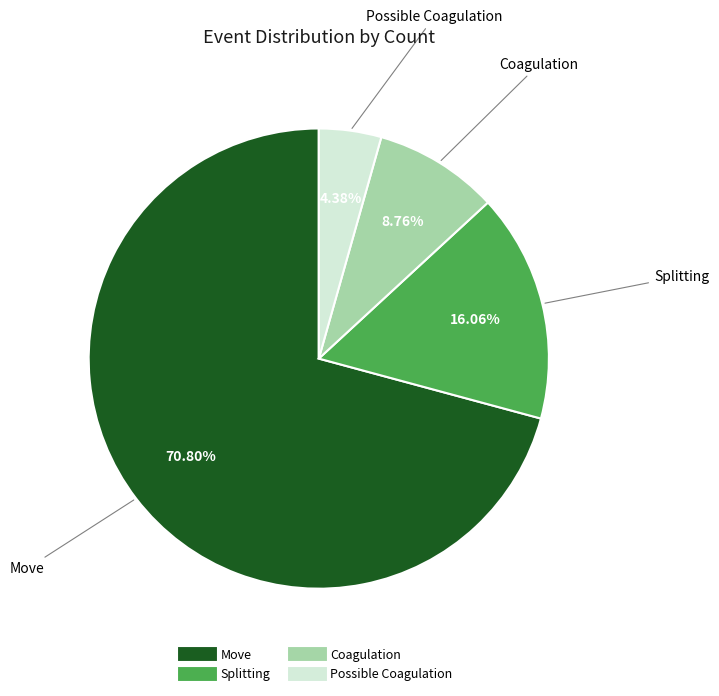

Which has a higher value, Move or Possible Coagulation?

Move